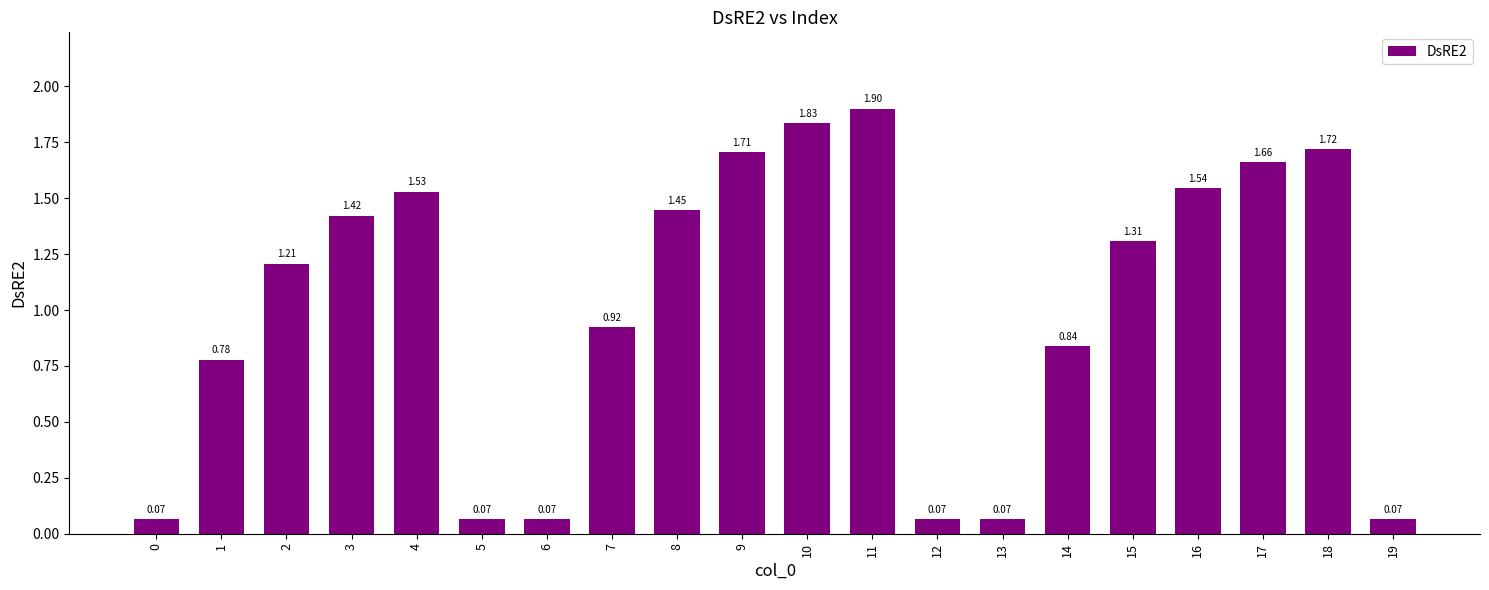

How many bars are there in total?

20